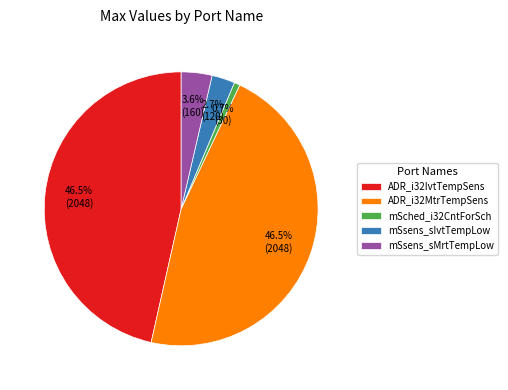

Do ADR_i32MtrTempSens and mSsens_sIvtTempLow together represent more than half of the pie?

No